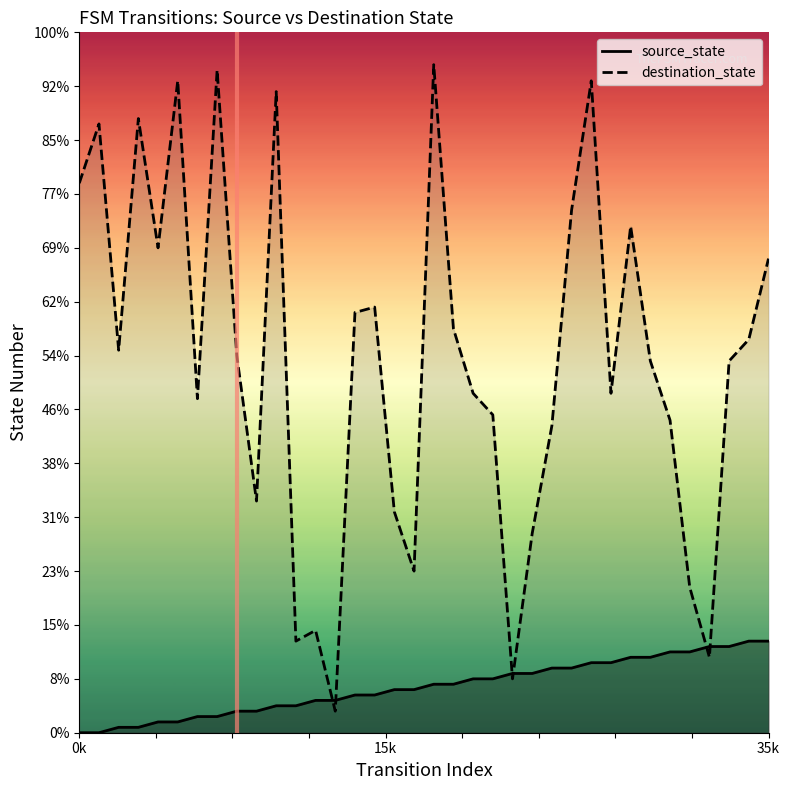

Which series has the widest spread of values?

destination_state